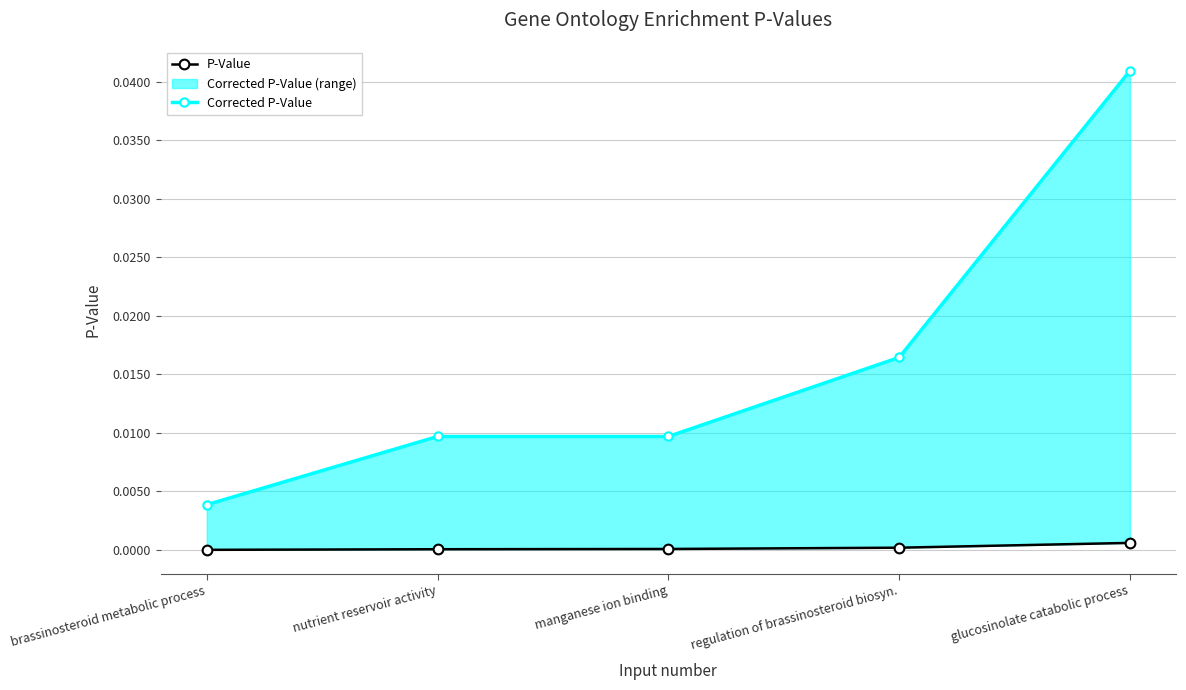

The value of Corrected P-Value at glucosinolate catabolic process is 0.1. True or false?

False